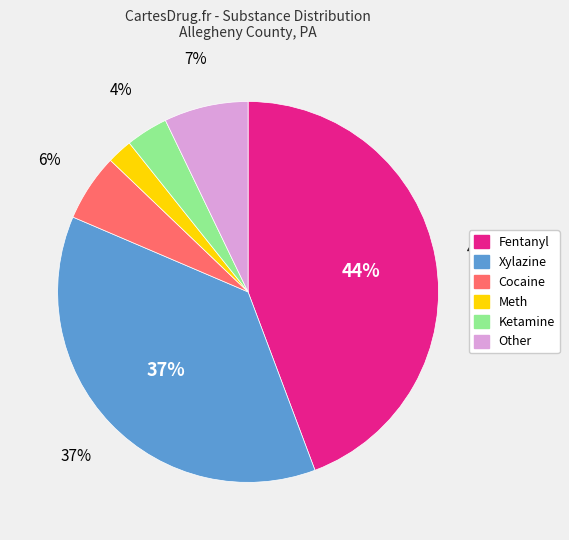

Approximately how many times larger is the value at lab_meth_any compared to lab_ketamine_any?

0.6